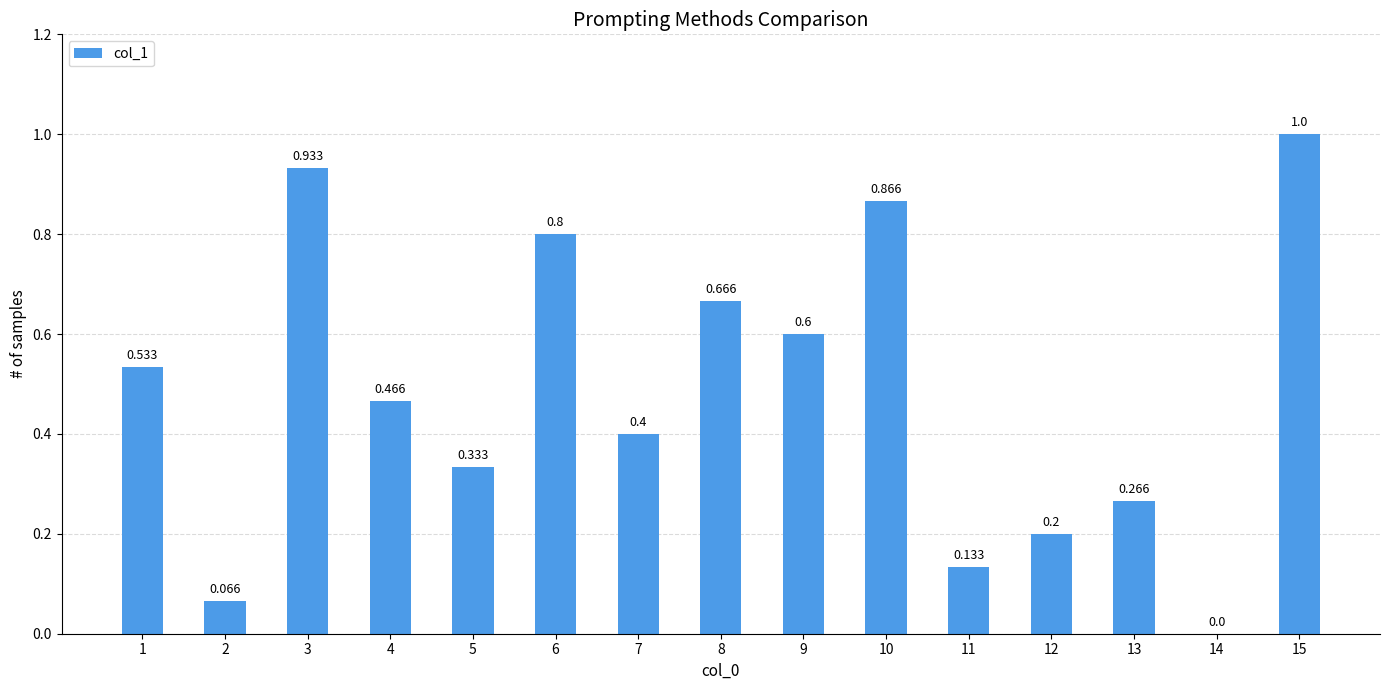

Are the bars horizontal?

No